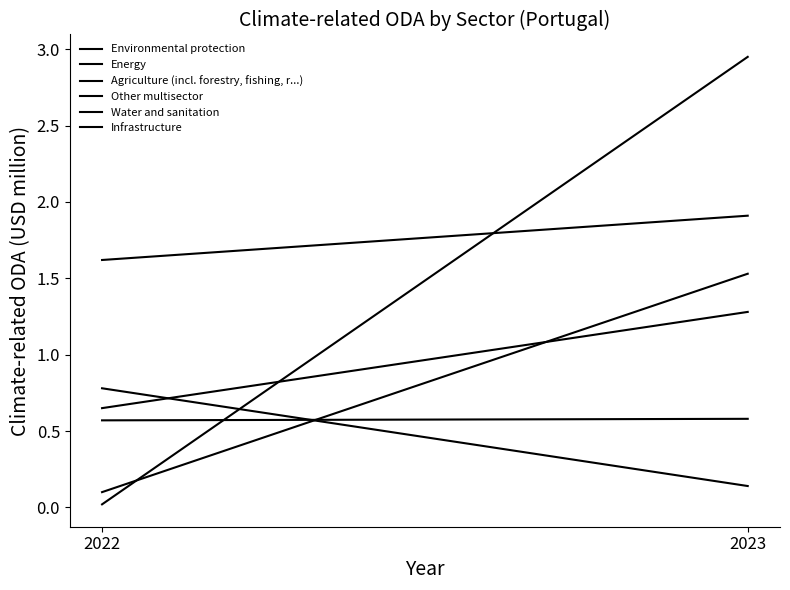

At how many categories does at least one series exceed 2?

1